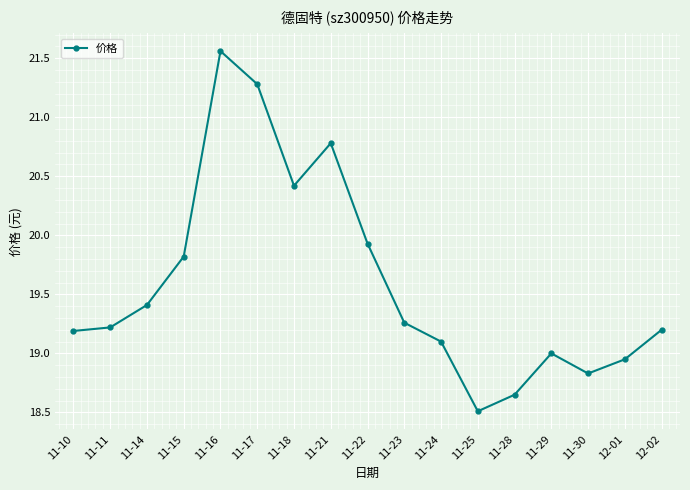

How many categories are shown in the chart?

17